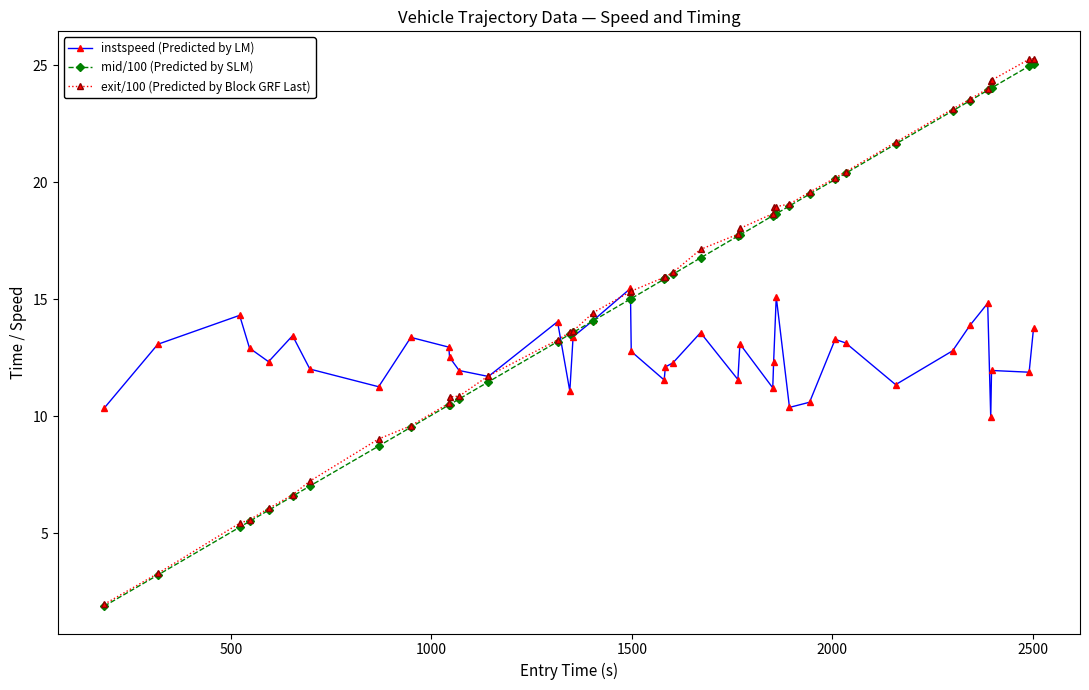

How many series are shown in this chart?

3